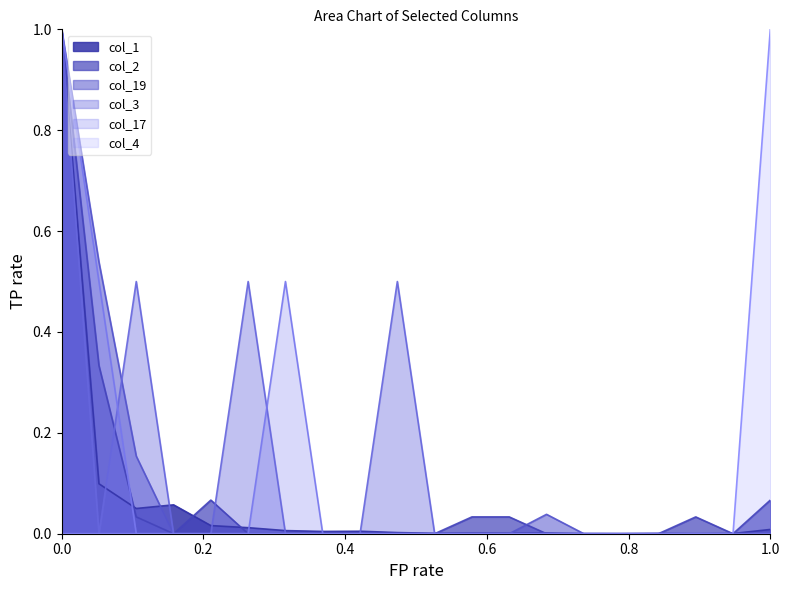

How many lines are shown in the chart?

6